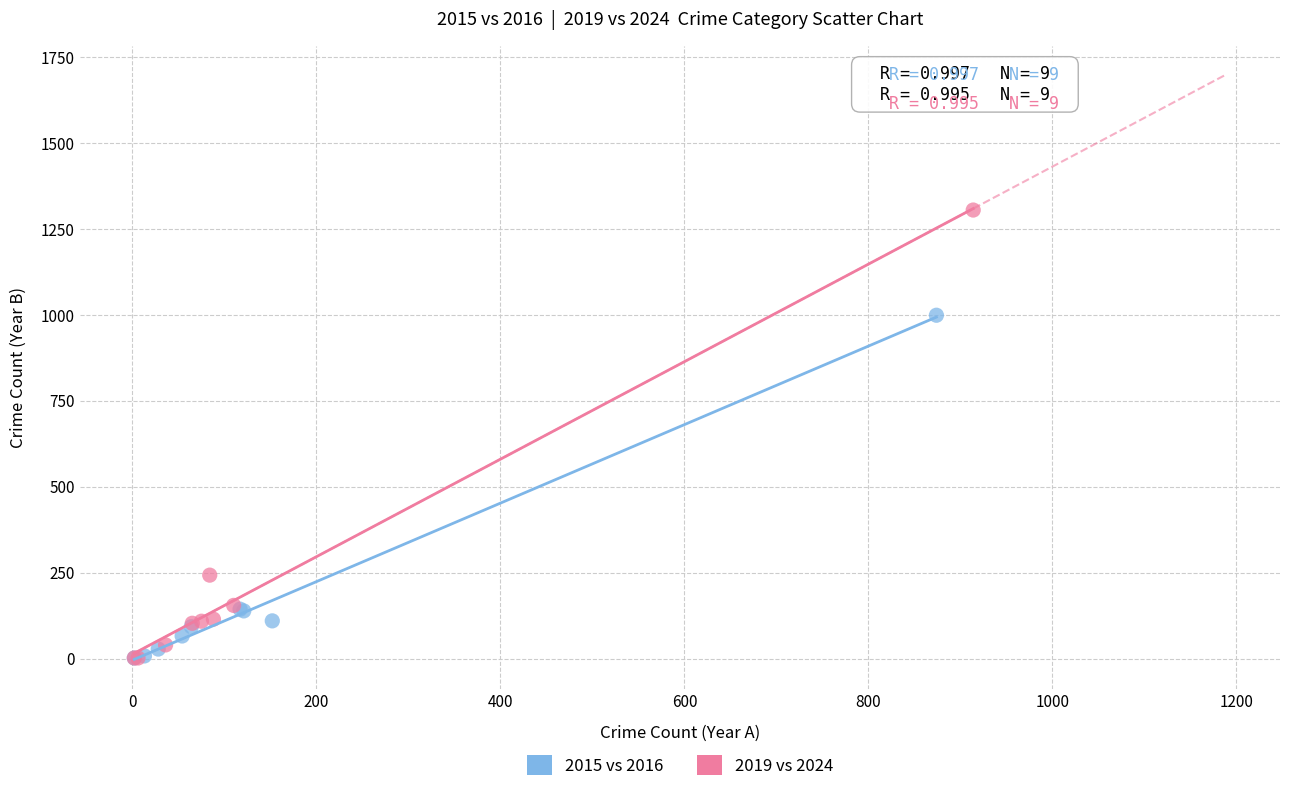

Which series contains the highest Y value?

2019 vs 2024